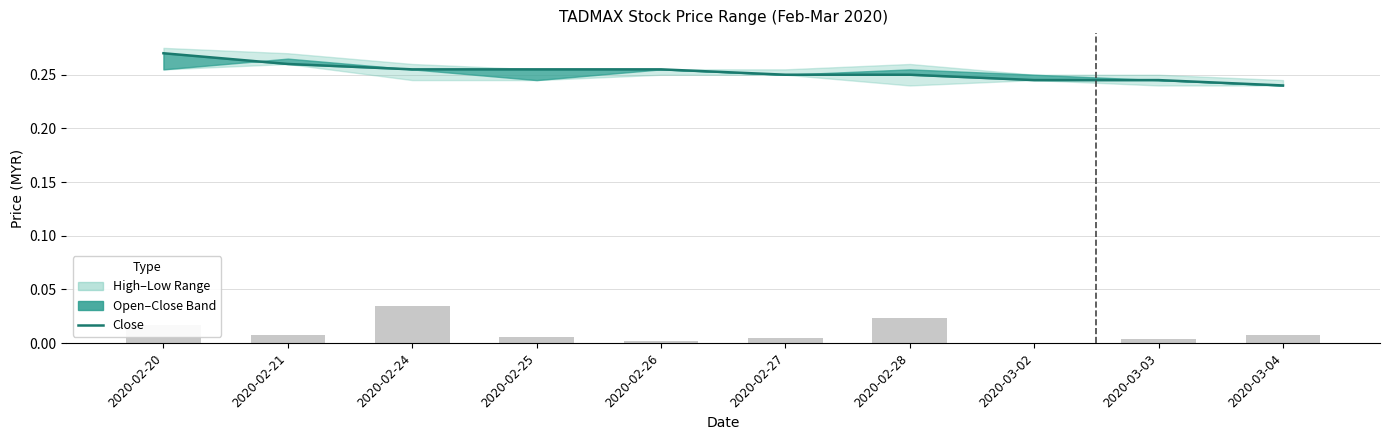

True or false: the data shows 0.2 at 2020-03-04.

True